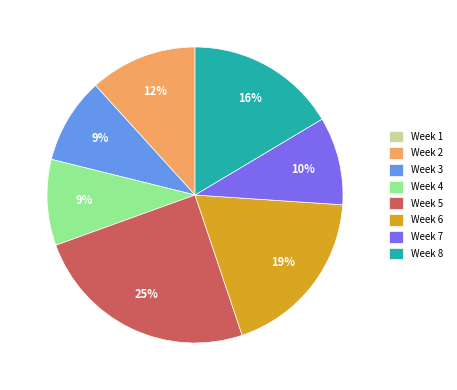

Which category has the biggest portion of the pie?

Week 5